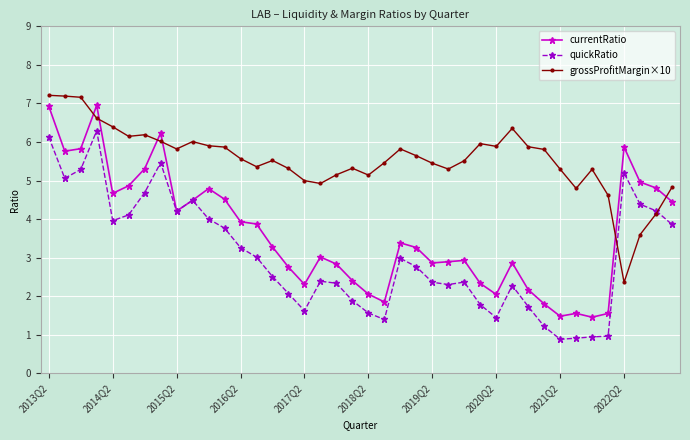

True or false: currentRatio has more than 2 interior local peaks.

True